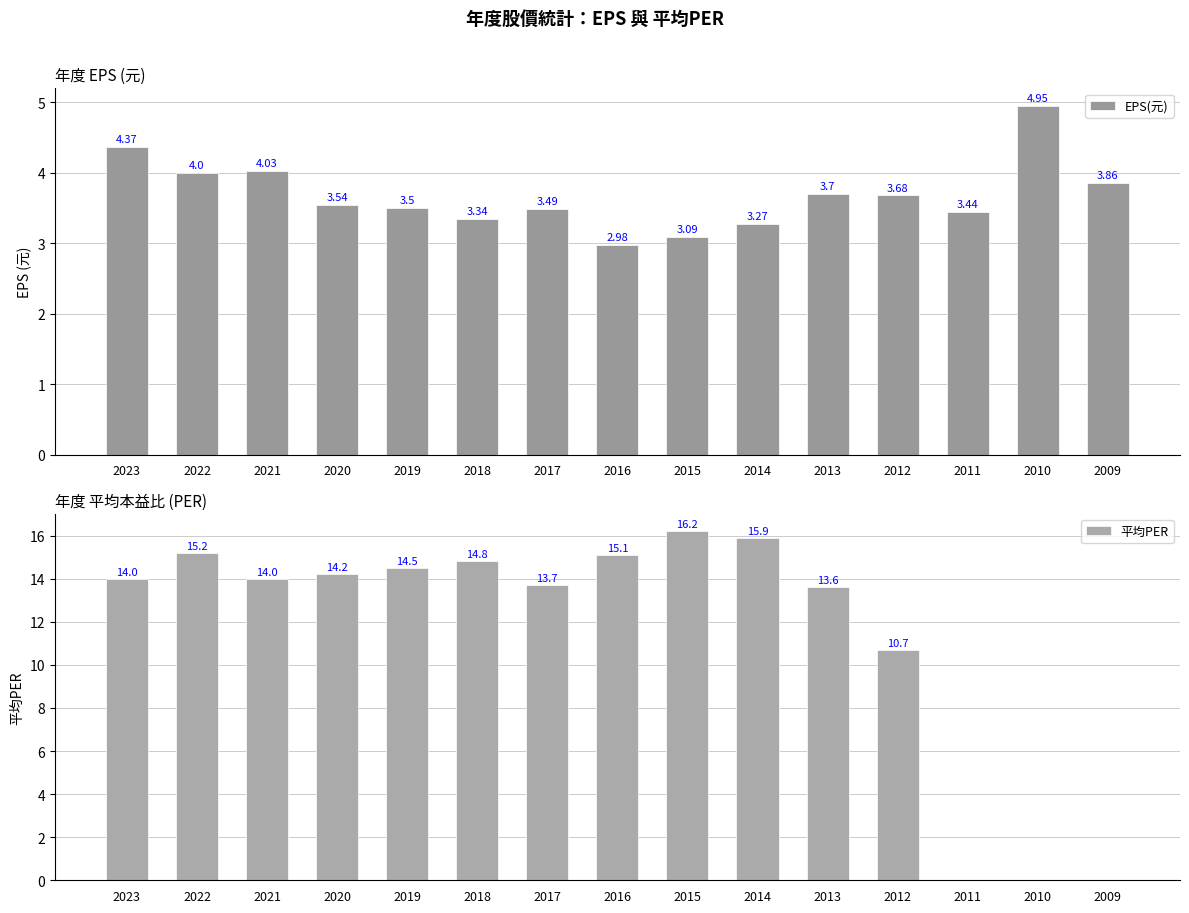

What is the value of the 平均PER bar at the 11th from the left?

13.6